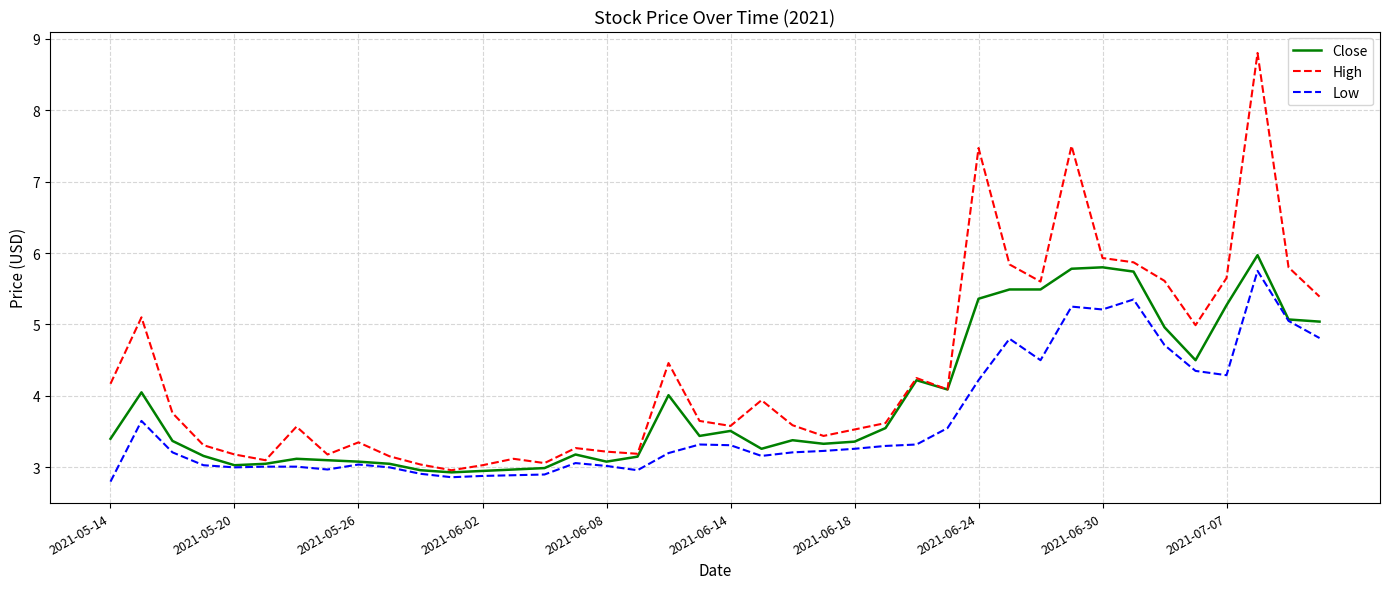

Which series has the largest range (max minus min)?

High